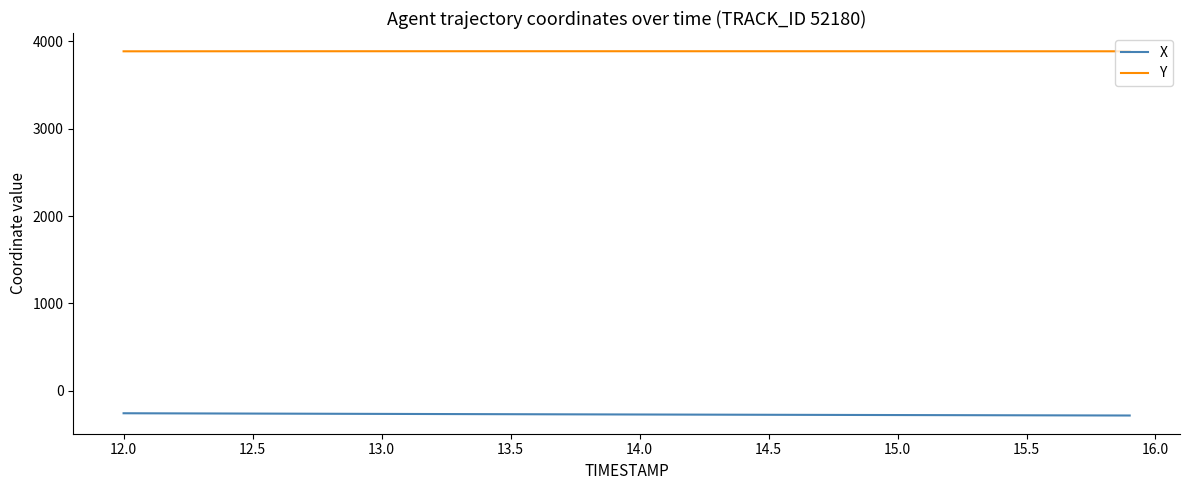

What are all the series names shown in the legend?

X, Y